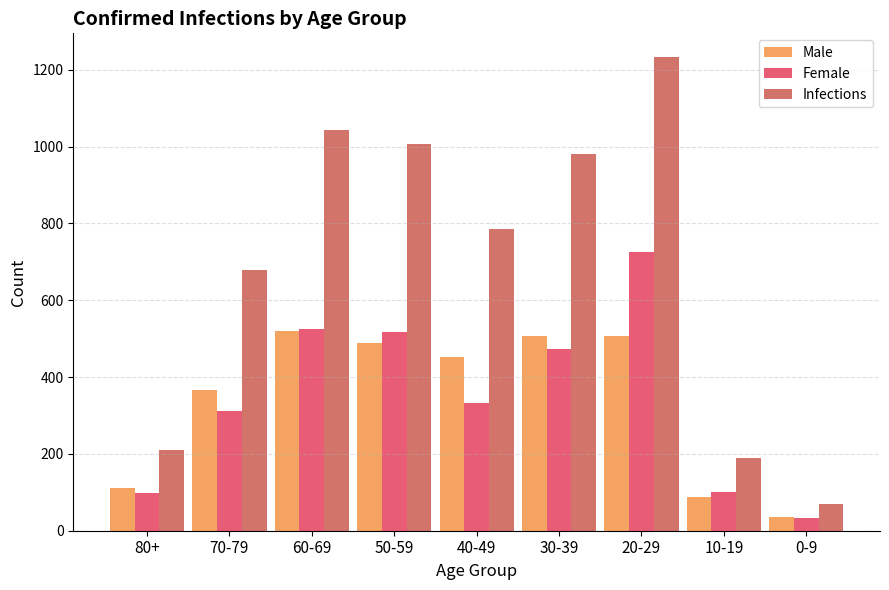

What is the value of the Female bar at the 7th from the left?

726